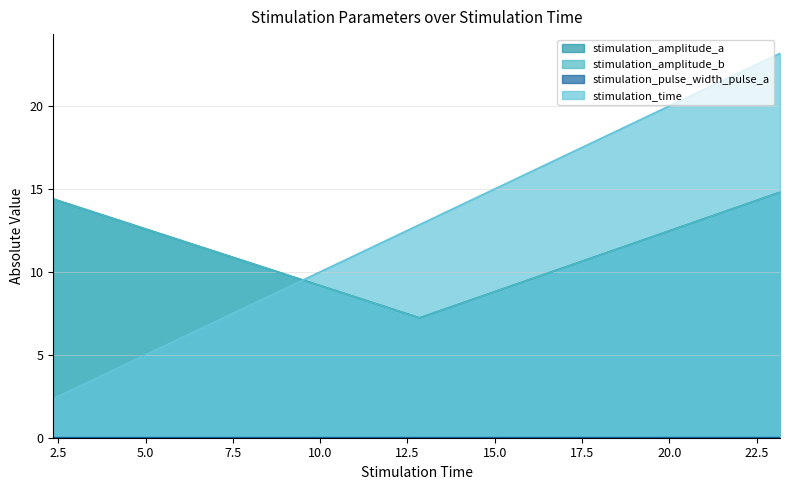

What is the difference between the maximum and minimum values in the stimulation_time series?

20.8